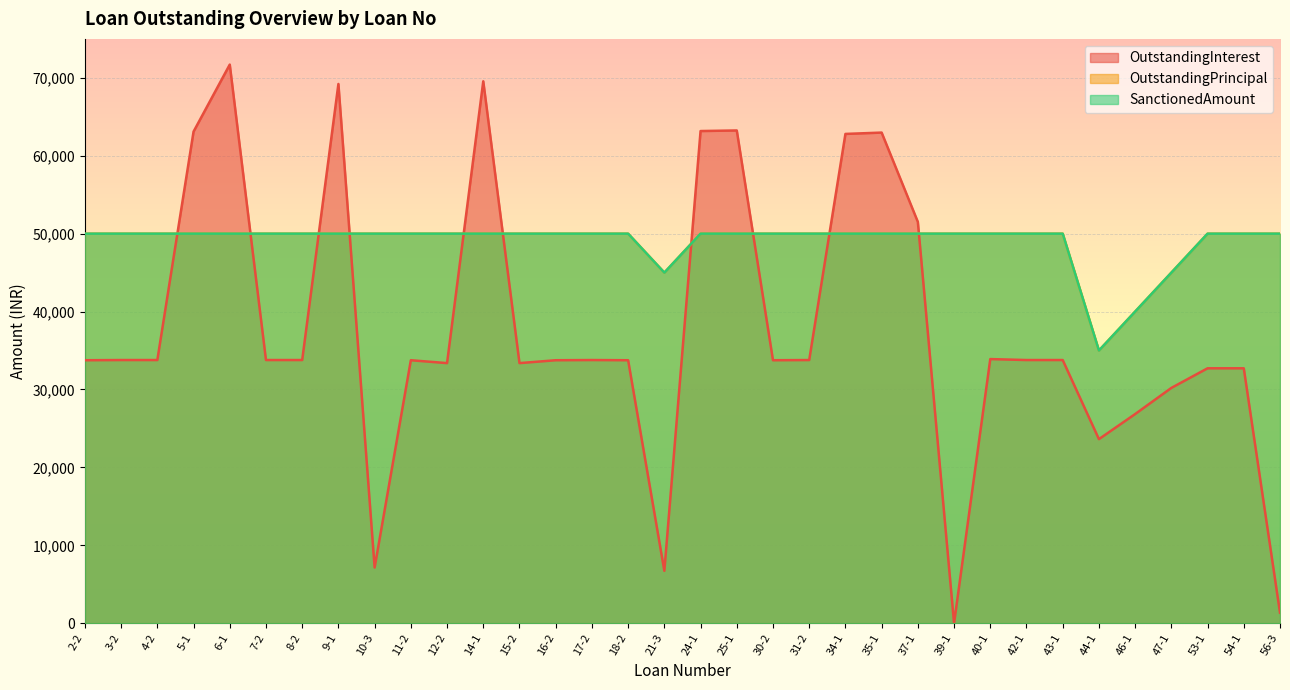

At which label does OutstandingInterest first exceed 33781?

5-1